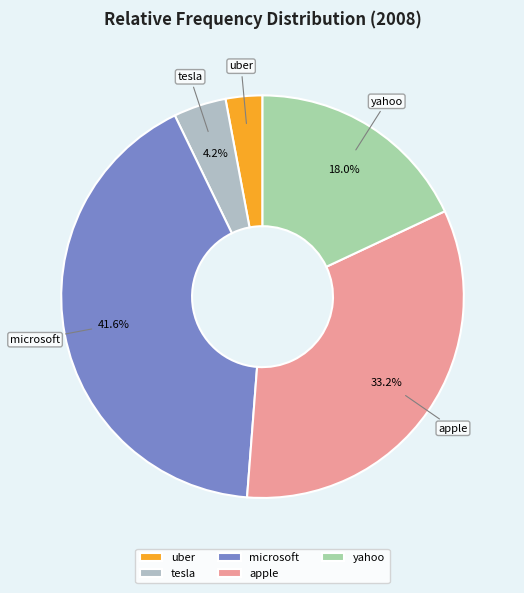

To the nearest percent, what is the average slice percentage?

20%